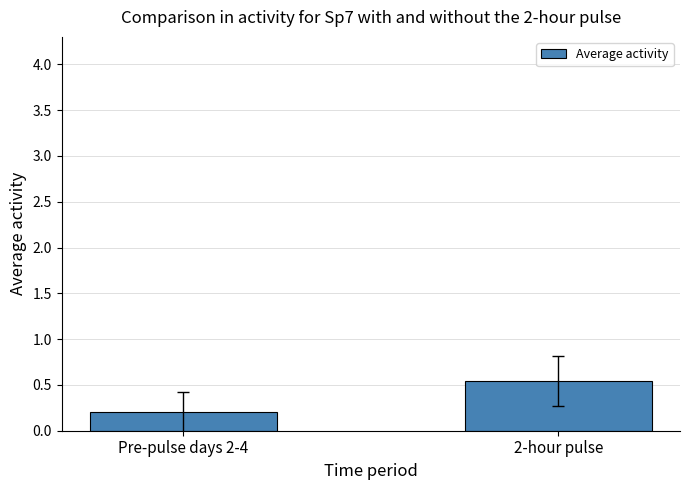

Where is the data nearest to the value 0?

Pre-pulse days 2-4